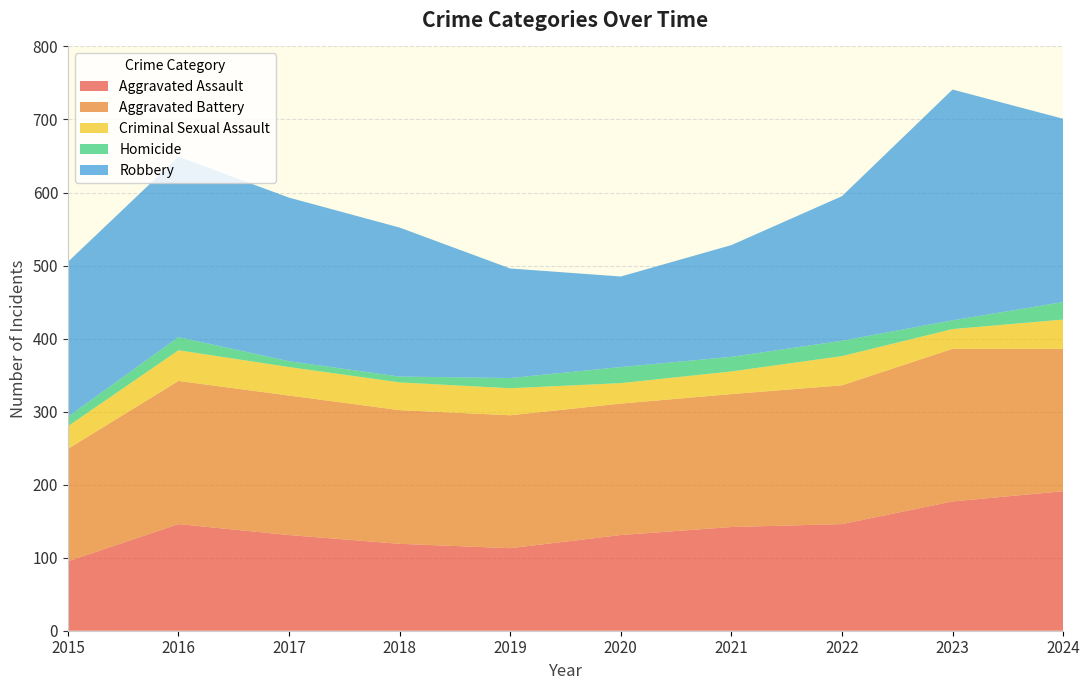

Reading left to right, transcribe all the data shown in this chart.

Aggravated Assault: 95	146	131	119	113	131	142	146	177	191
Aggravated Battery: 154	196	191	183	182	180	182	190	209	195
Criminal Sexual Assault: 31	42	39	38	37	28	31	40	27	40
Homicide: 13	18	8	8	14	22	20	21	12	24
Robbery: 212	247	224	204	150	124	153	198	316	251